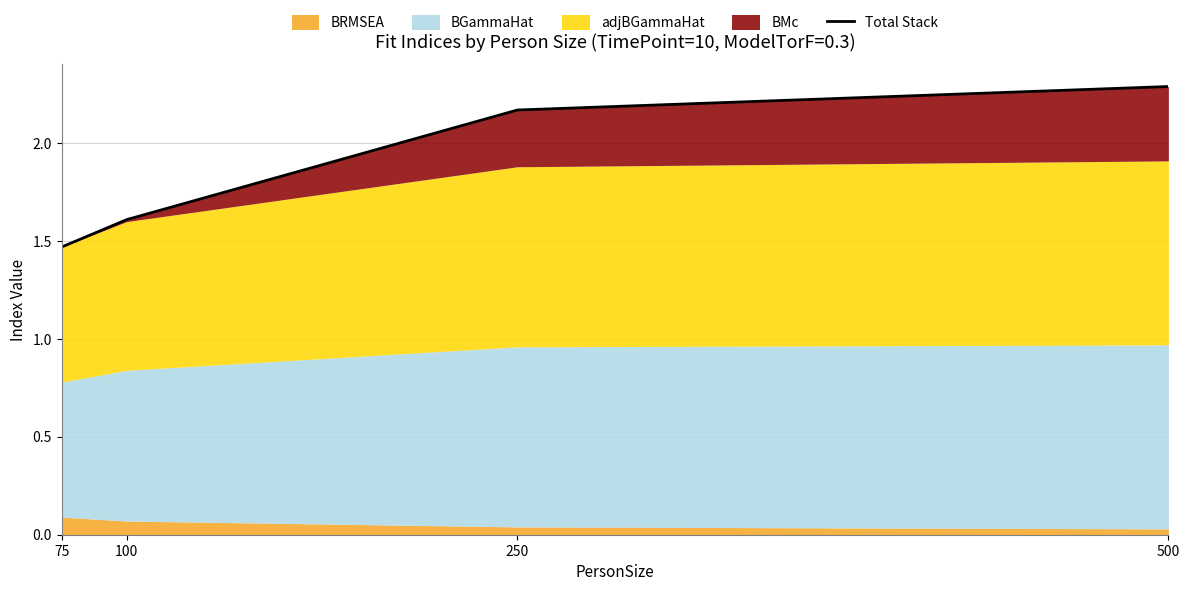

How many categories are shown in the chart?

4